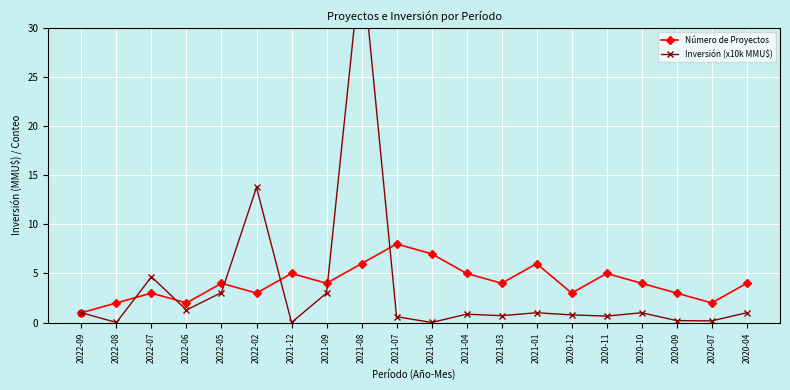

Rank the categories by Inversión (x10k MMU$) value from lowest to highest.

2021-06, 2022-08, 2021-12, 2020-07, 2020-09, 2021-07, 2020-11, 2021-03, 2020-12, 2021-04, 2022-09, 2021-01, 2020-10, 2020-04, 2022-06, 2021-09, 2022-05, 2022-07, 2022-02, 2021-08